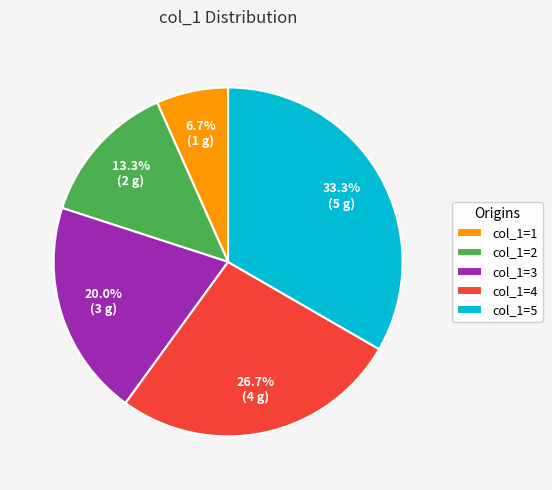

How many segments does this pie chart have?

5